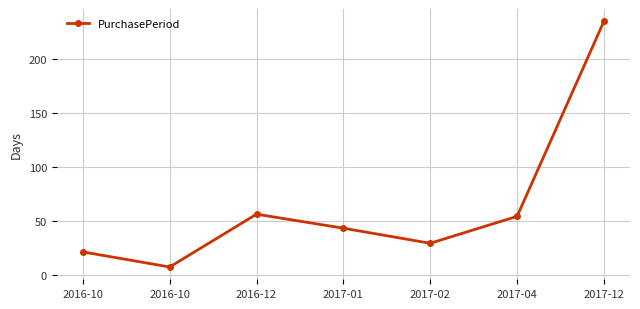

Does the chart display data point markers on the line(s)?

Yes